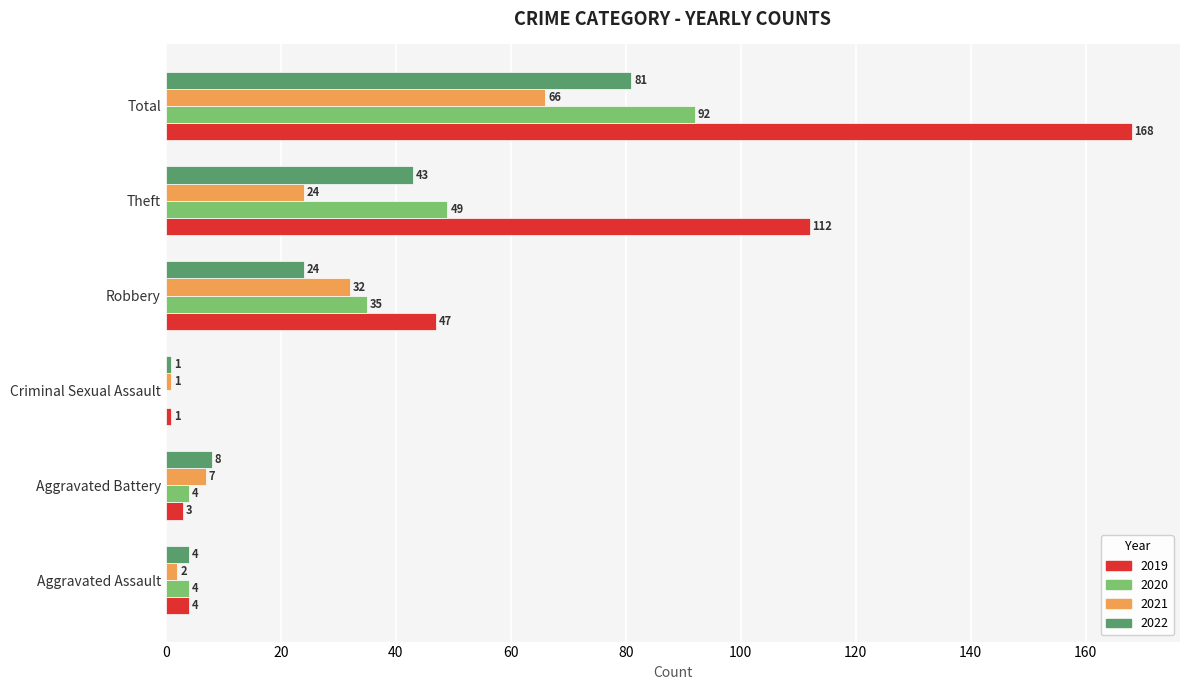

Which series changed the most between Aggravated Battery and Criminal Sexual Assault?

2022